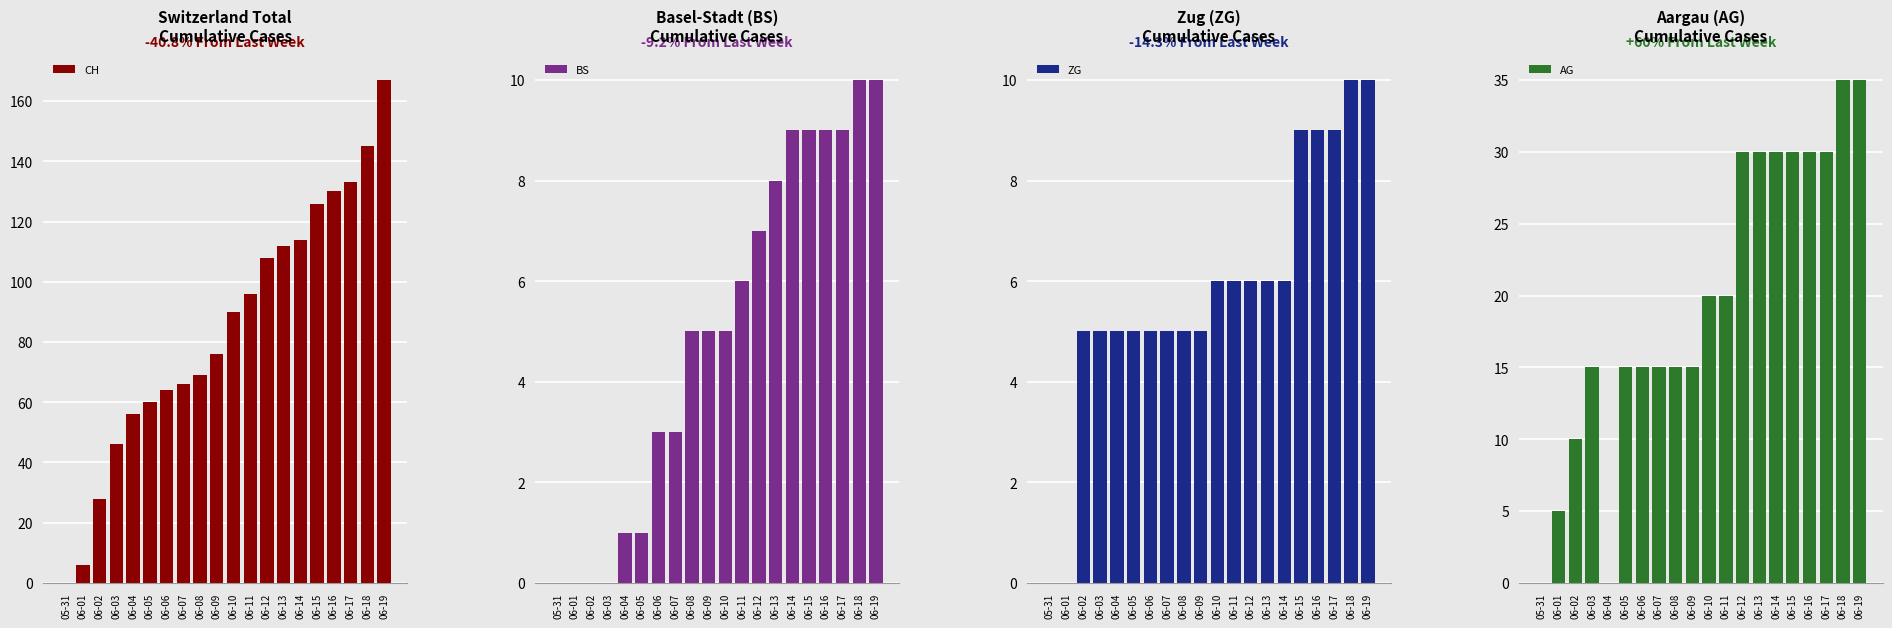

Reading right to left, list all the values displayed in this chart.

CH: 167	145	133	130	126	114	112	108	96	90	76	69	66	64	60	56	46	28	6	0
BS: 10	10	9	9	9	9	8	7	6	5	5	5	3	3	1	1	0	0	0	0
ZG: 10	10	9	9	9	6	6	6	6	6	5	5	5	5	5	5	5	5	0	0
AG: 35	35	30	30	30	30	30	30	20	20	15	15	15	15	15	0	15	10	5	0